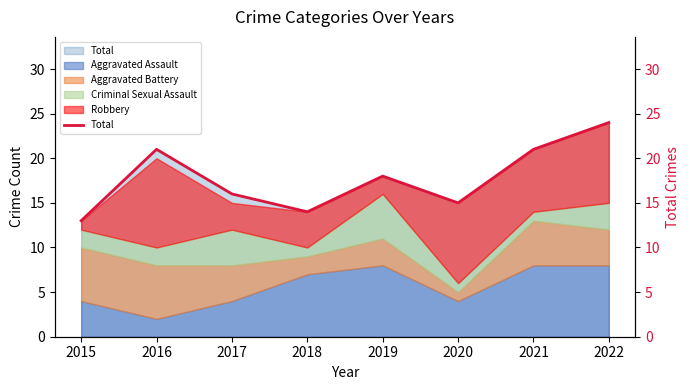

Rank the categories by value from lowest to highest.

2015, 2018, 2020, 2017, 2019, 2016, 2021, 2022